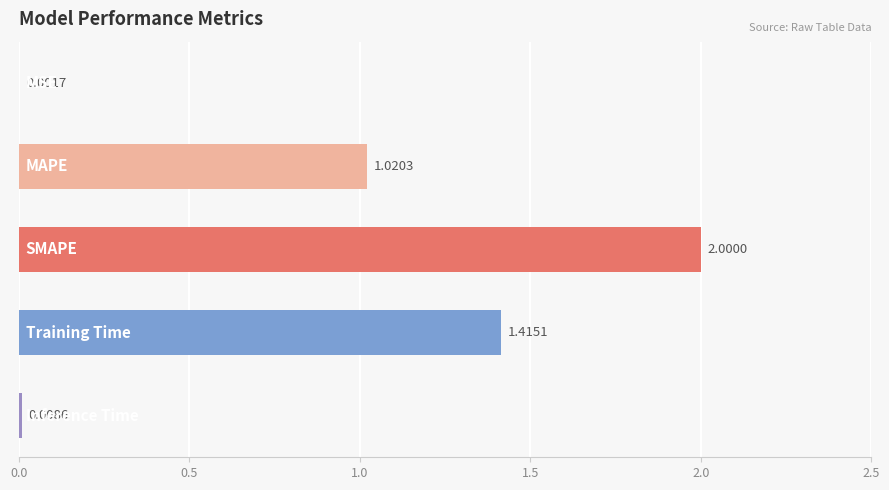

What is the sum of all values?

4.4